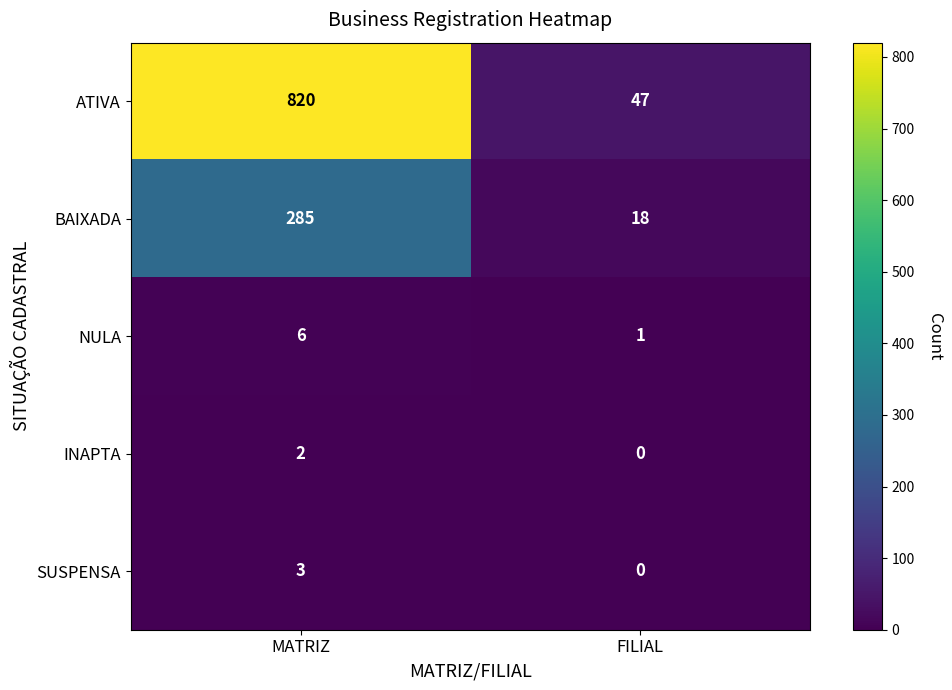

Is it true that SUSPENSA equals 0 at FILIAL?

True